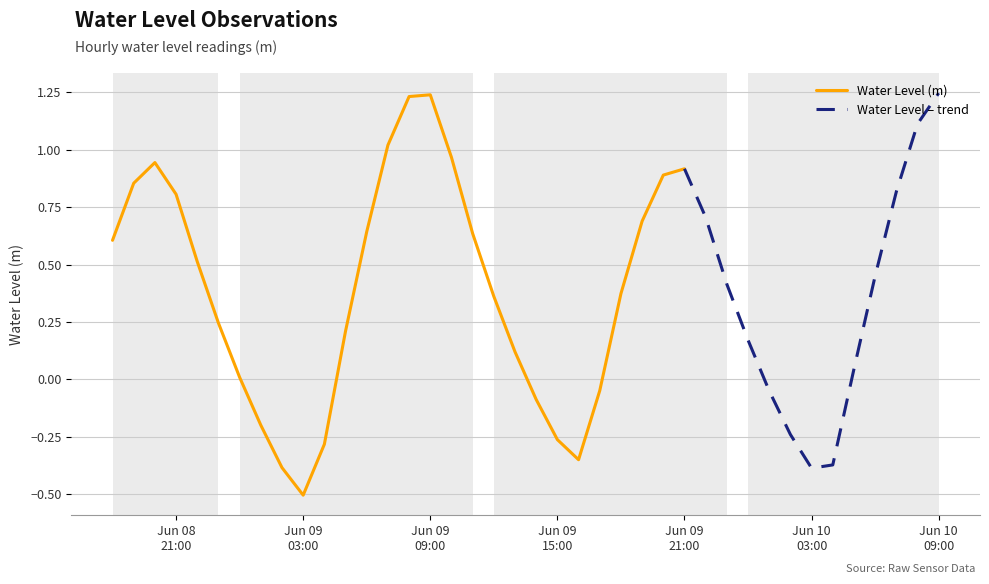

Reading right to left, what are all the values shown in this chart?

1.2	1.1	0.8	0.5	0.0	-0.4	-0.4	-0.2	-0.0	0.2	0.4	0.7	0.9	0.9	0.7	0.4	-0.0	-0.3	-0.3	-0.1	0.1	0.4	0.6	1.0	1.2	1.2	1.0	0.6	0.2	-0.3	-0.5	-0.4	-0.2	0.0	0.2	0.5	0.8	0.9	0.9	0.6